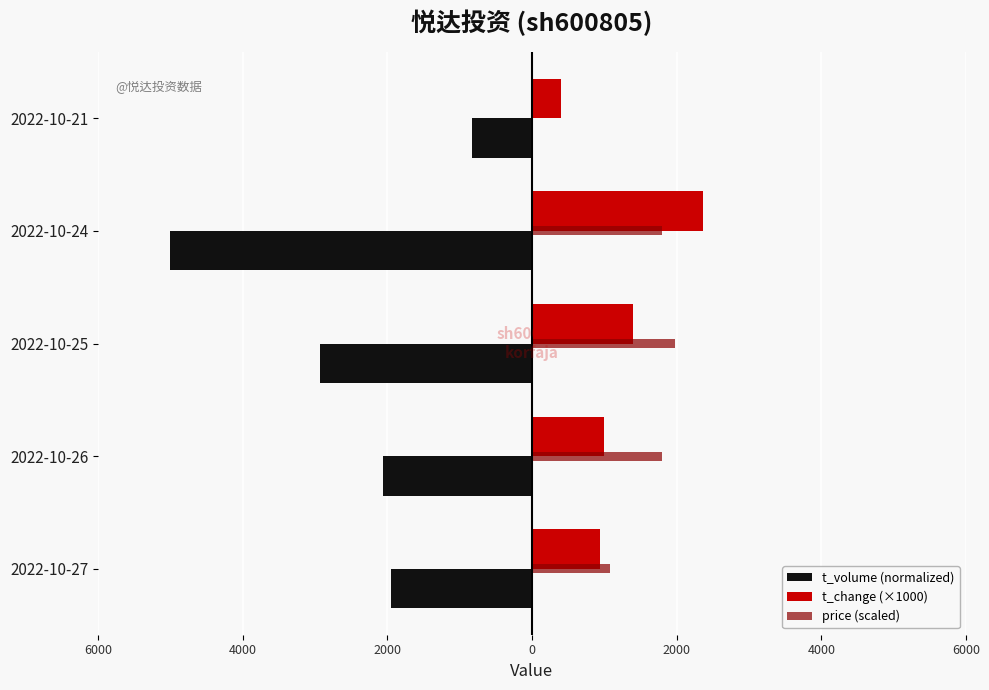

Which series has the largest total across all categories?

price (scaled)